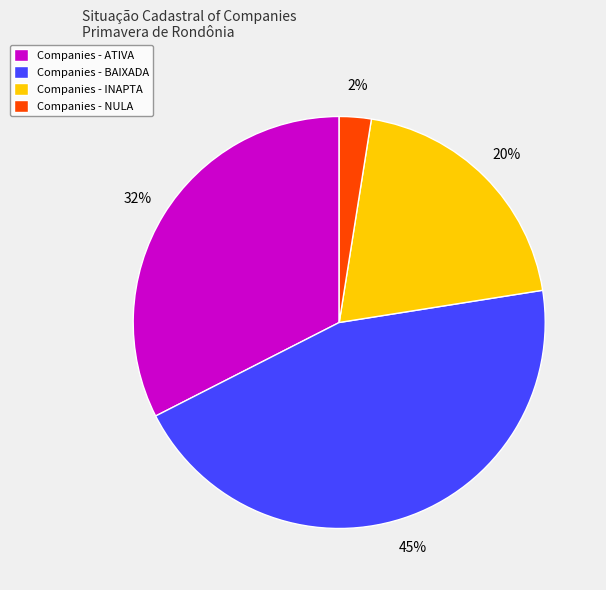

To the nearest percent, what portion does Companies - INAPTA represent?

20%